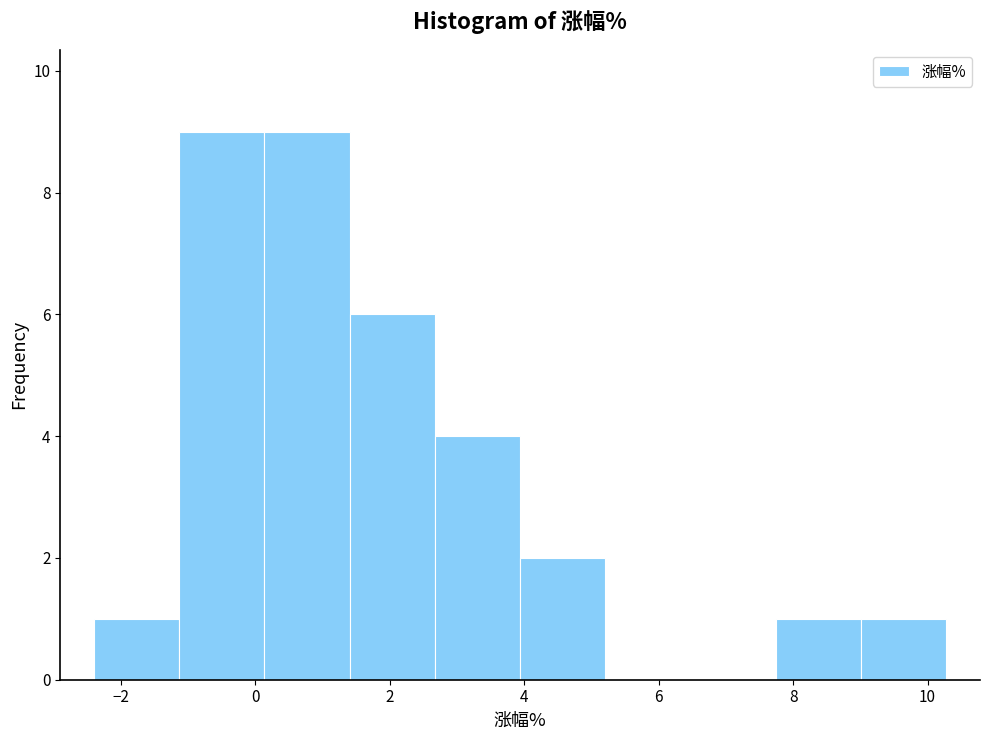

Reading left to right, transcribe this chart: for each bar, give the range it covers on the x-axis and its height. Neither the bar edges nor the heights are printed on the chart, so give them approximately, as read against the axes.

-2.4 to -1.2: 1
-1.2 to 0.2: 9
0.2 to 1.4: 9
1.4 to 2.6: 6
2.6 to 4.0: 4
4.0 to 5.2: 2
5.2 to 6.4: 0
6.4 to 7.8: 0
7.8 to 9.0: 1
9.0 to 10.2: 1